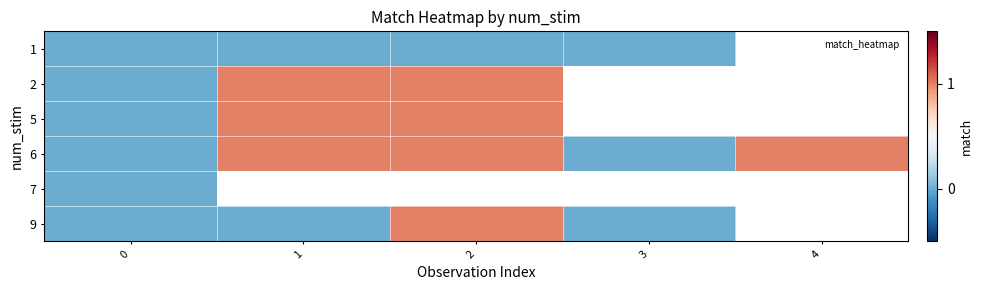

Rank the series by their average value, from lowest to highest.

1, 2, 5, 6, 7, 9